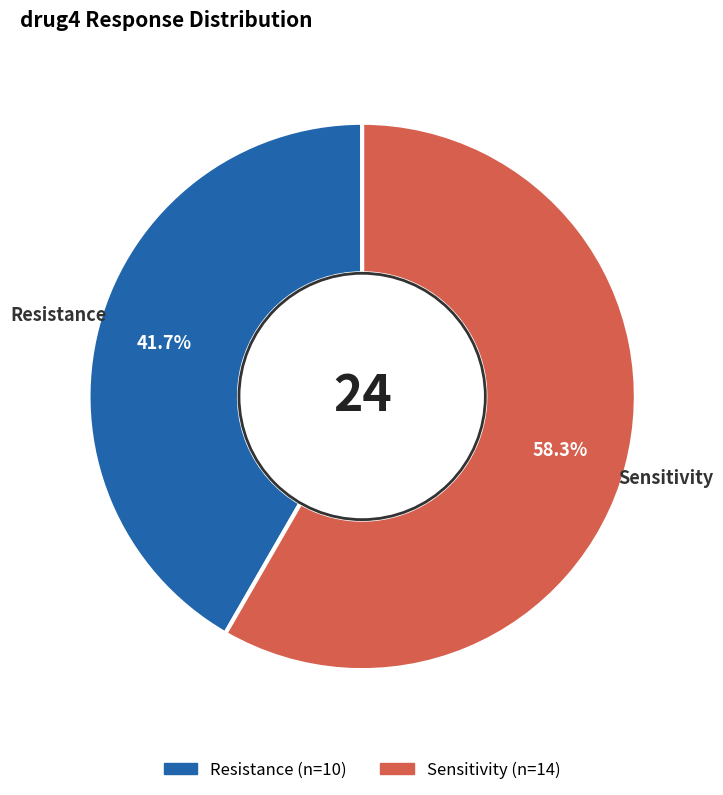

What is the largest slice in the pie chart?

Sensitivity